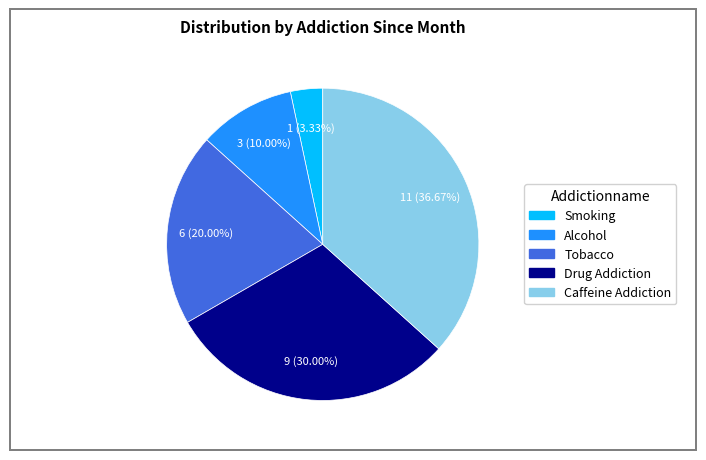

What is the largest slice in the pie chart?

Caffeine Addiction